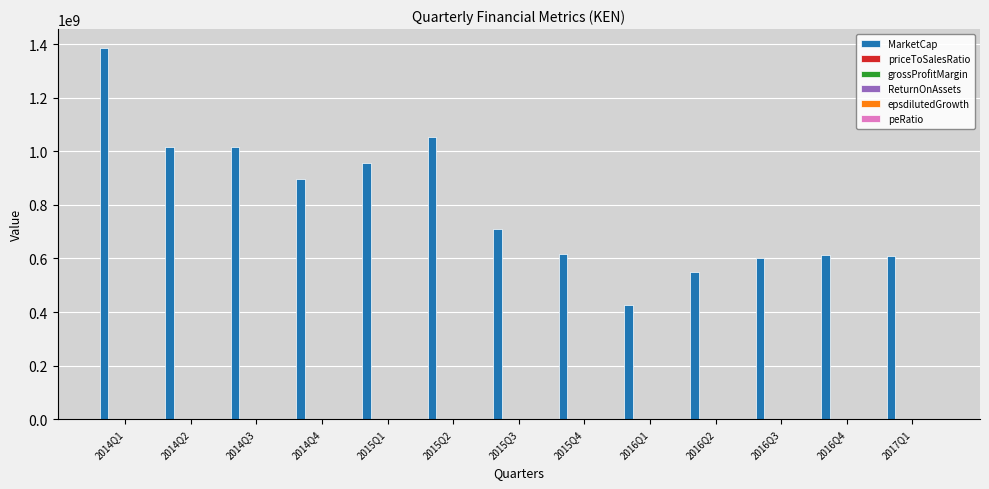

What is the maximum value shown in the chart?

1386922829.4